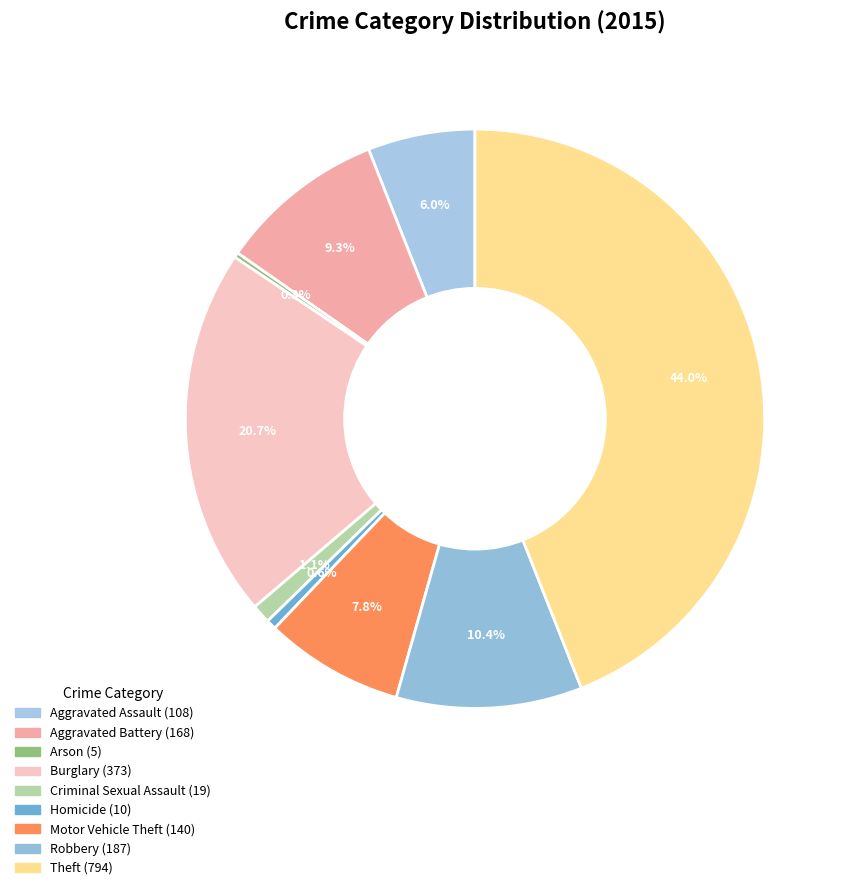

How many segments does this pie chart have?

9